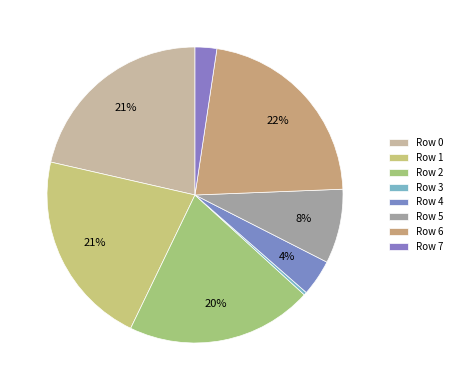

Is it true that Row 3 is 0% of the pie?

True